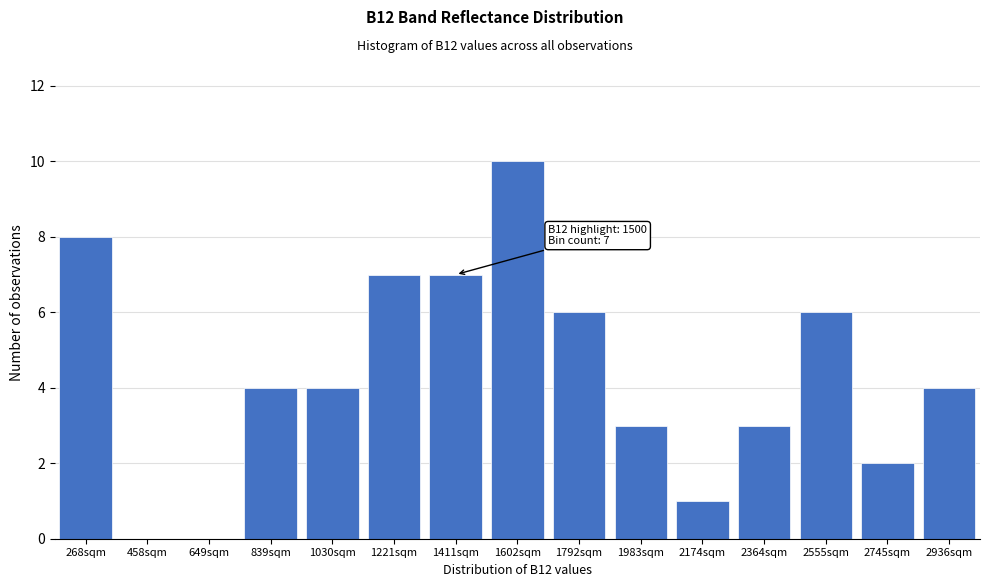

Reading left to right, transcribe all the data shown in this chart.

268sqm=8	458sqm=0	649sqm=0	839sqm=4	1030sqm=4	1221sqm=7	1411sqm=7	1602sqm=10	1792sqm=6	1983sqm=3	2174sqm=1	2364sqm=3	2555sqm=6	2745sqm=2	2936sqm=4